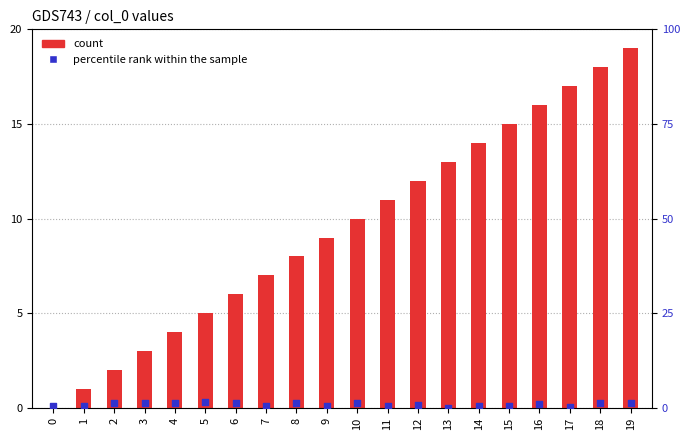

At how many categories does at least one series exceed 8?

11